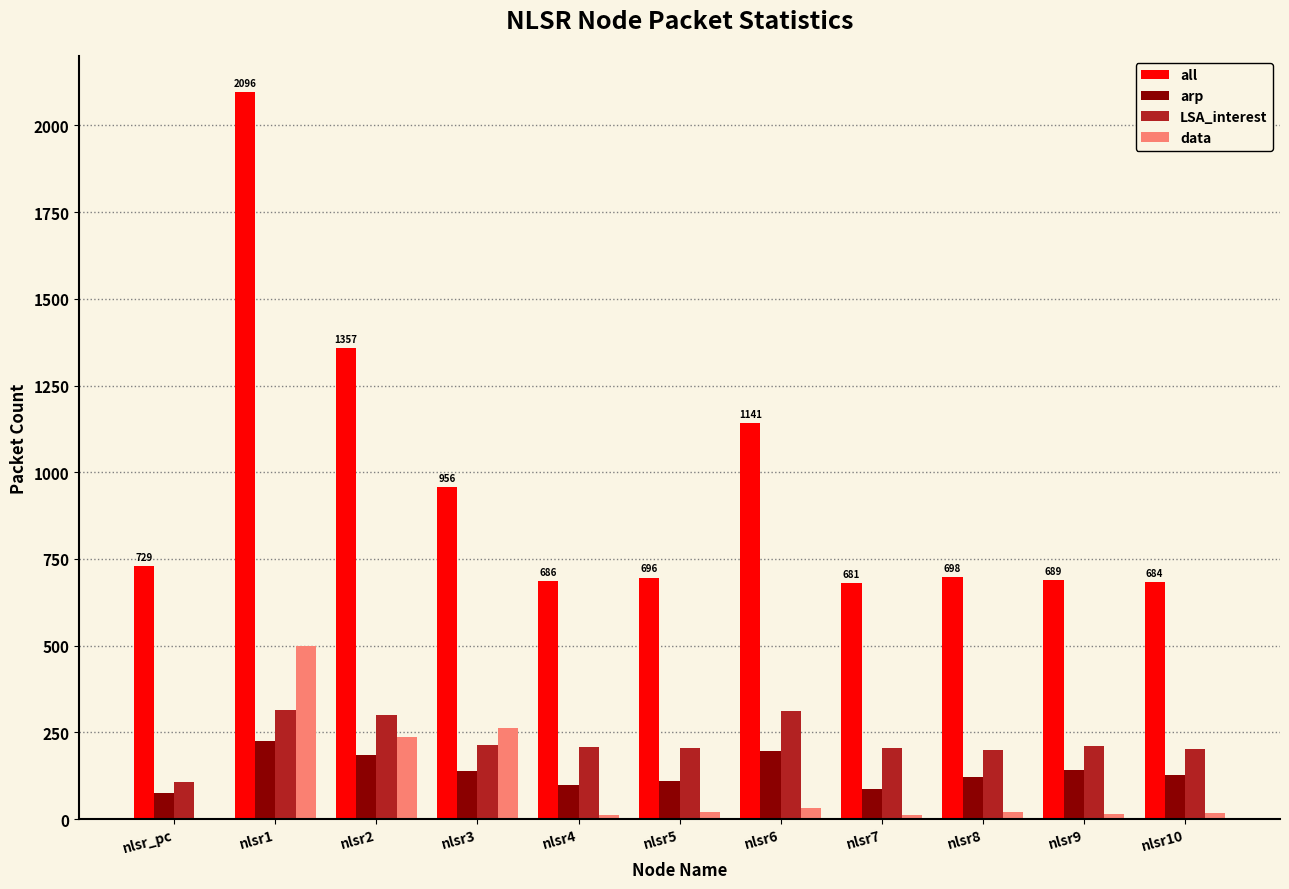

Which category has the highest value in the data series?

nlsr1